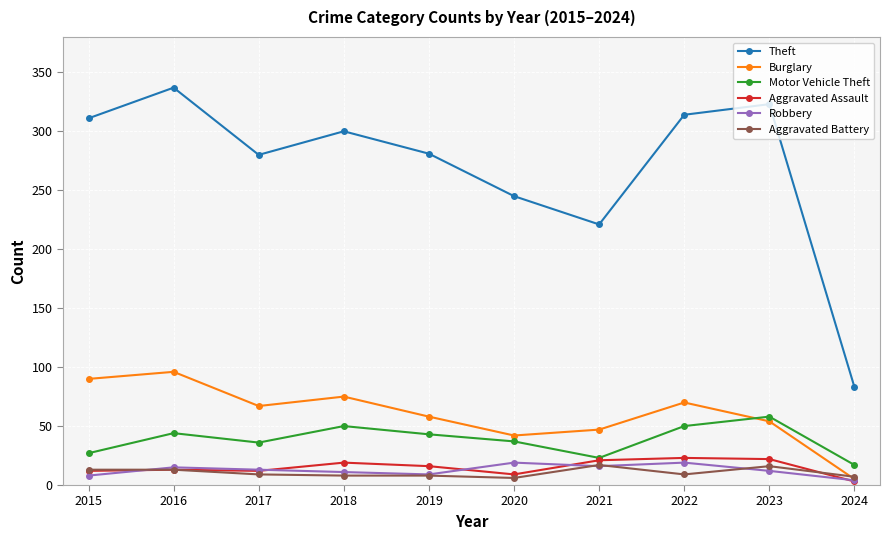

Which series has the widest spread of values?

Theft